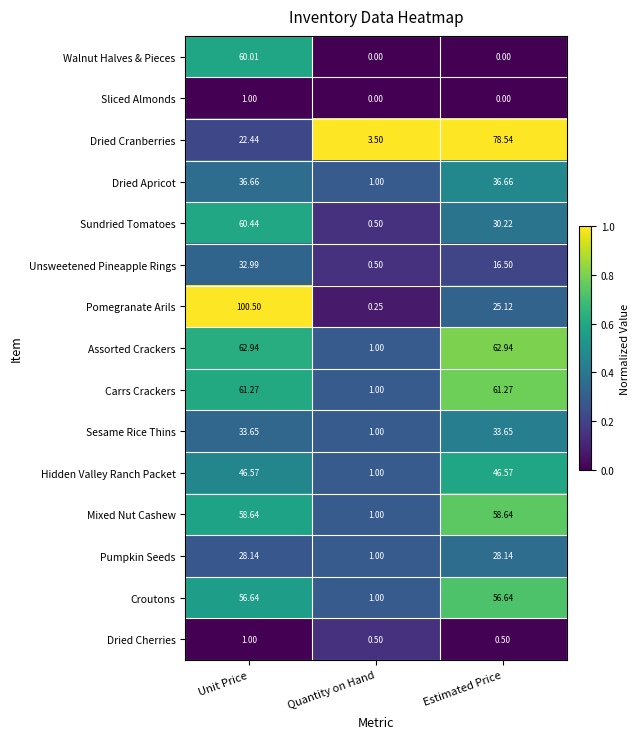

What is the difference between the highest and lowest values at Quantity on Hand?

3.5